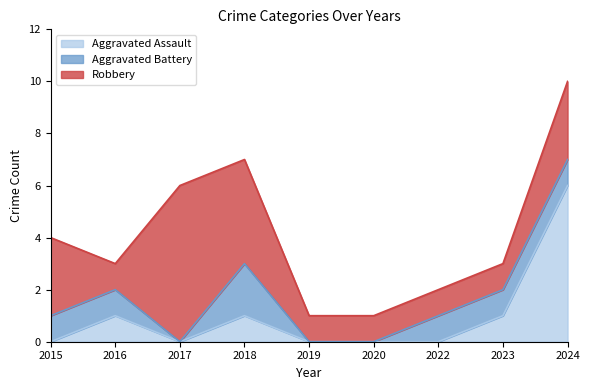

Is it true that Aggravated Assault equals 4 at 2024?

False